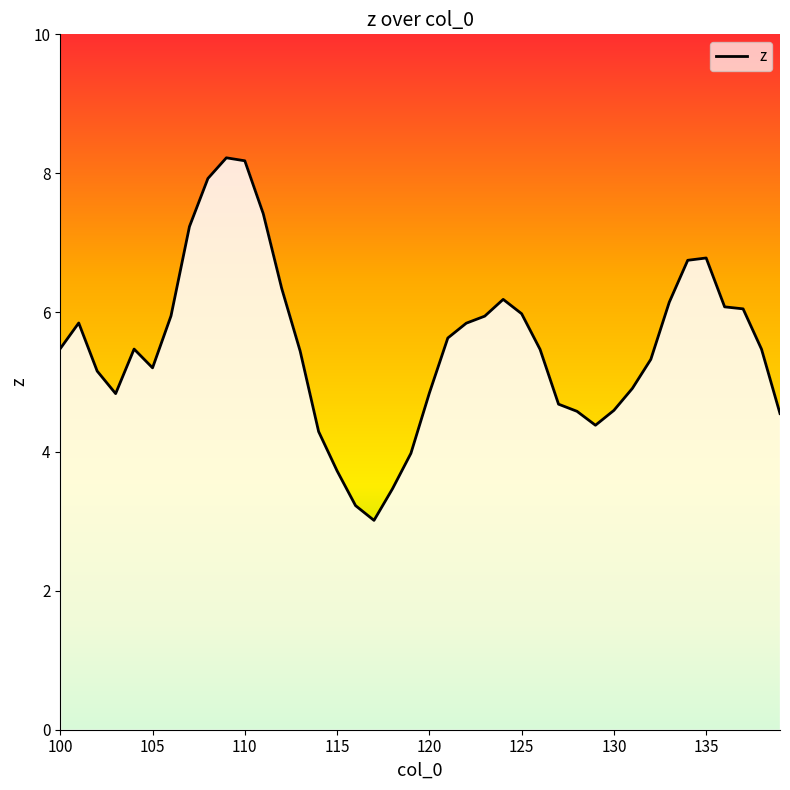

What is the difference between the maximum and minimum values?

5.2